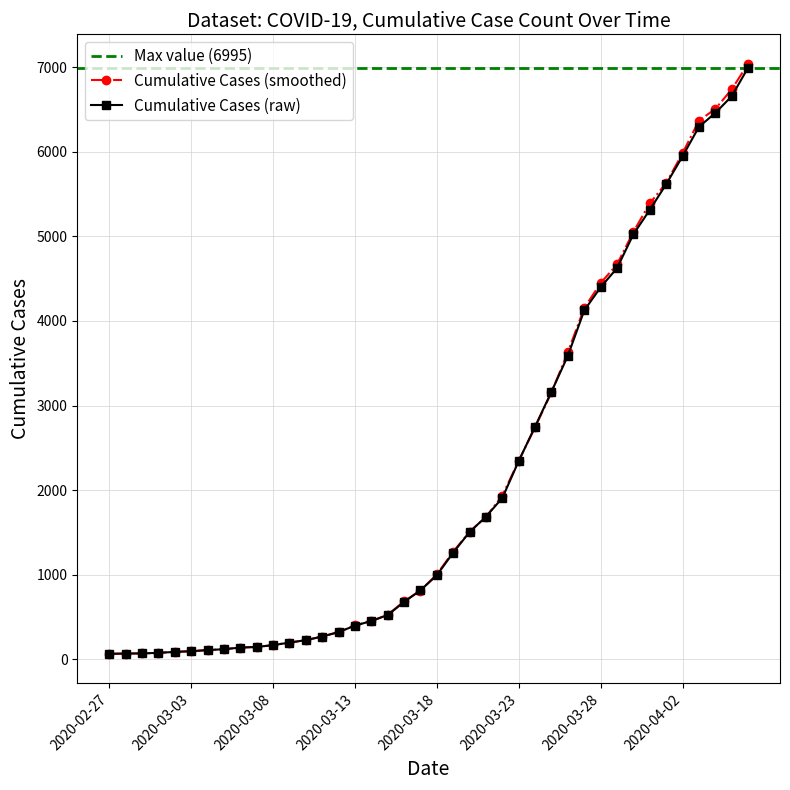

What position from the right is 2020-03-27?

11